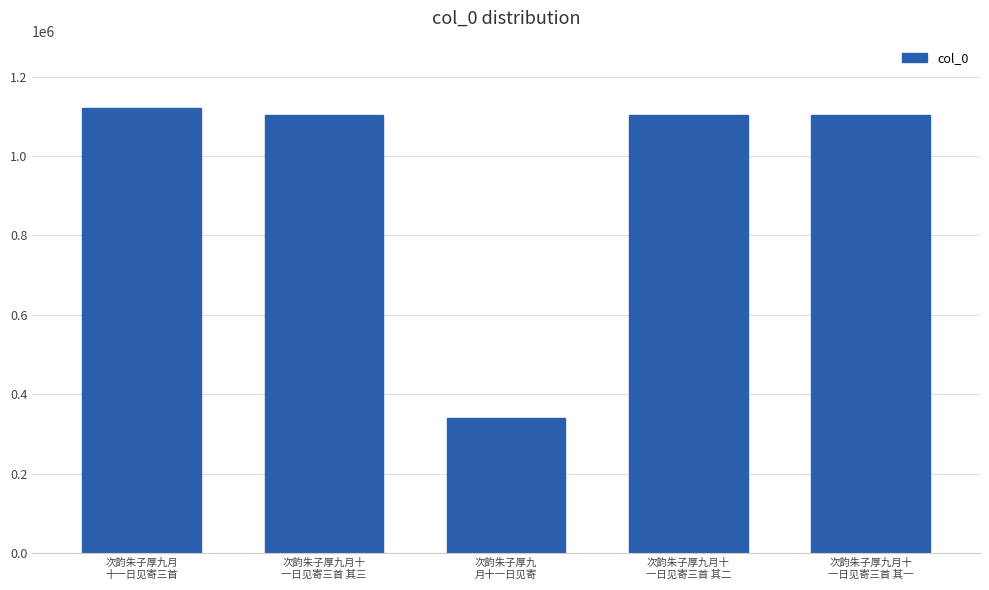

What is the difference between the values at 次韵朱子厚九
月十一日见寄 and 次韵朱子厚九月十
一日见寄三首 其二?

762263